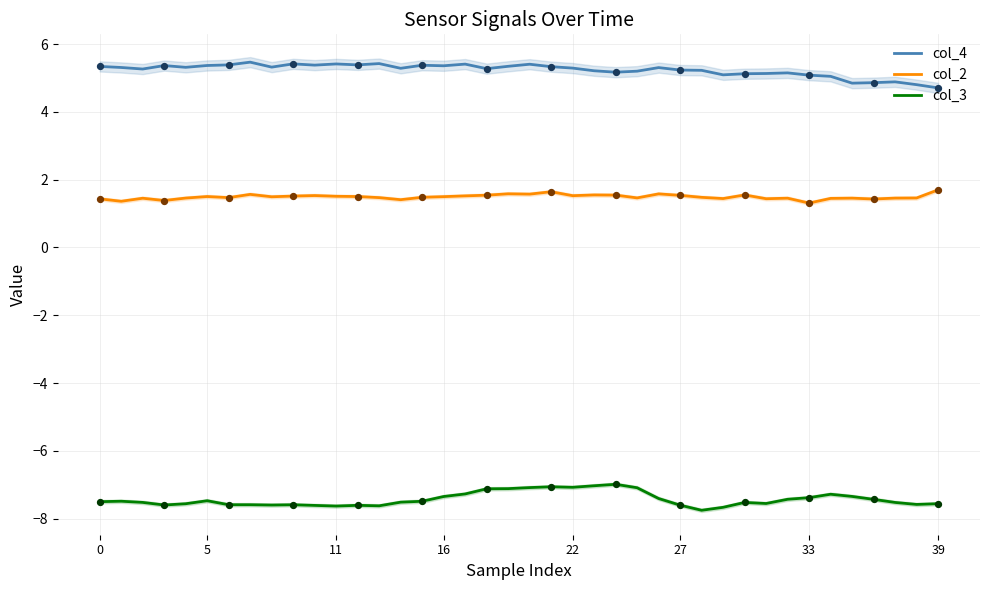

What are all the series names shown in the legend?

col_4, col_2, col_3